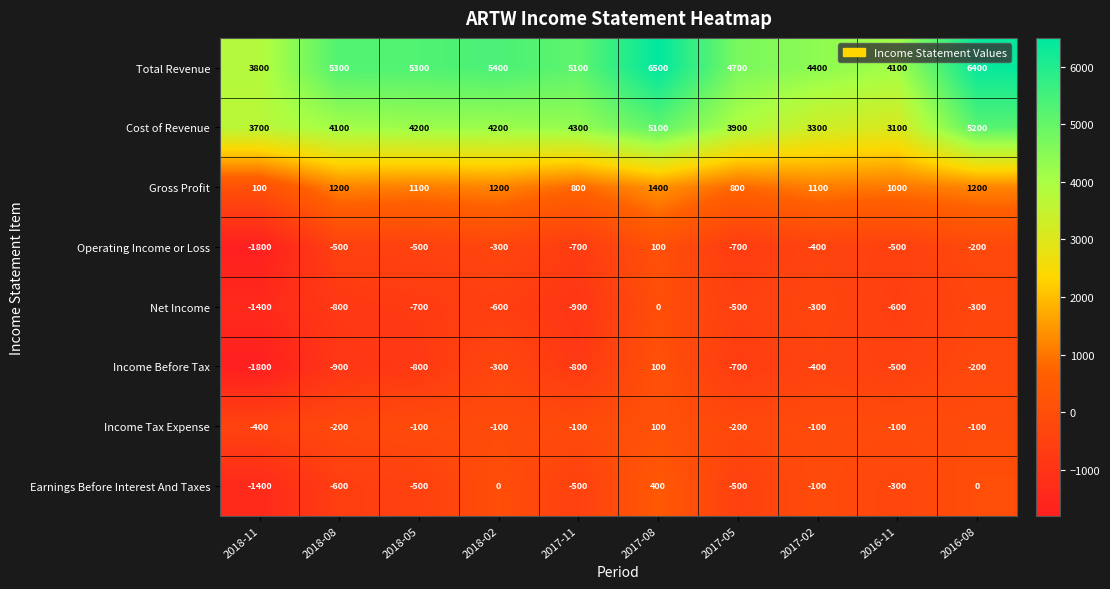

Which series has the largest total across all categories?

Total Revenue